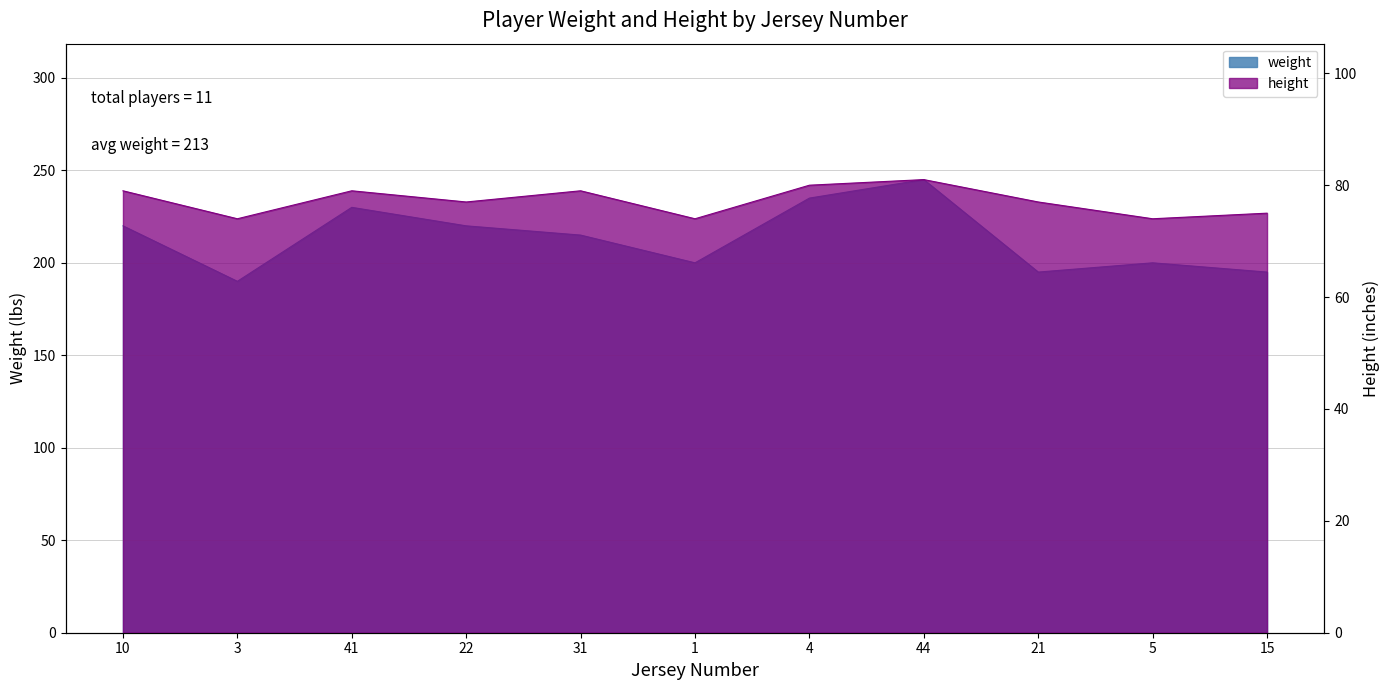

What are all the series names shown in the legend?

weight, height